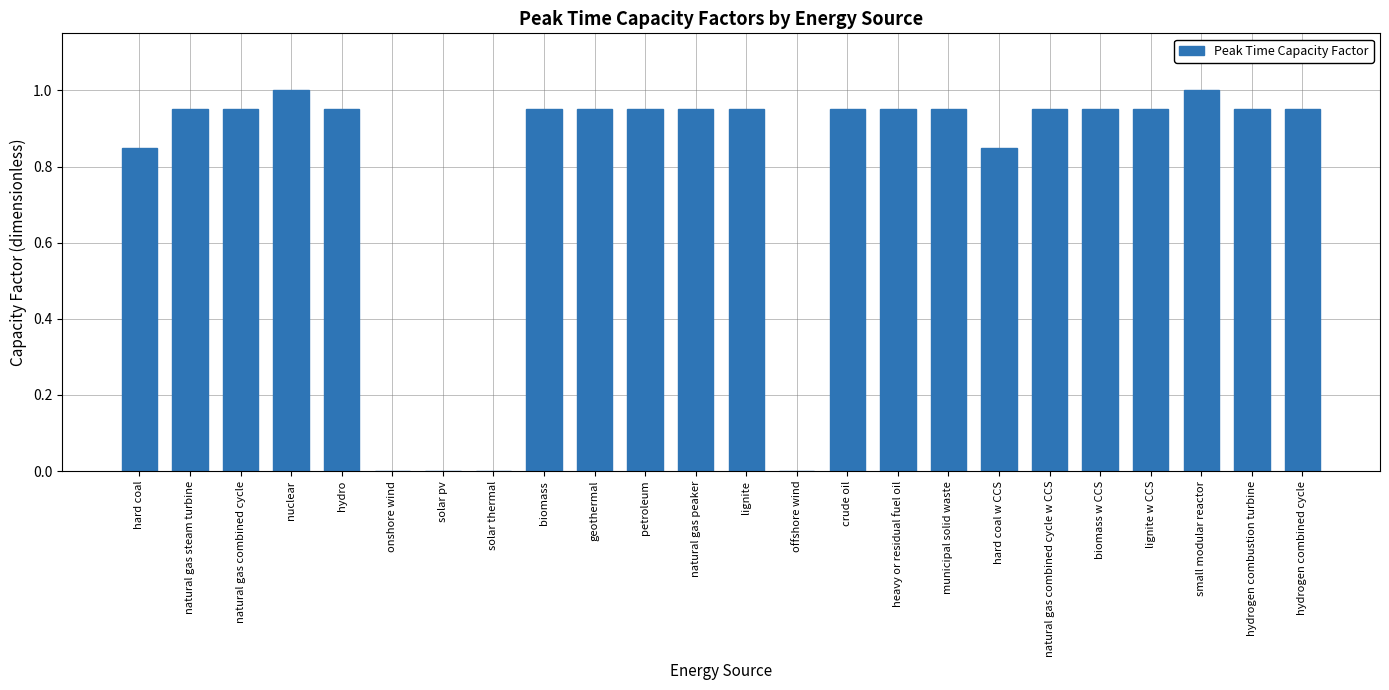

True or false: the data shows 1.3 at natural gas combined cycle w CCS.

False